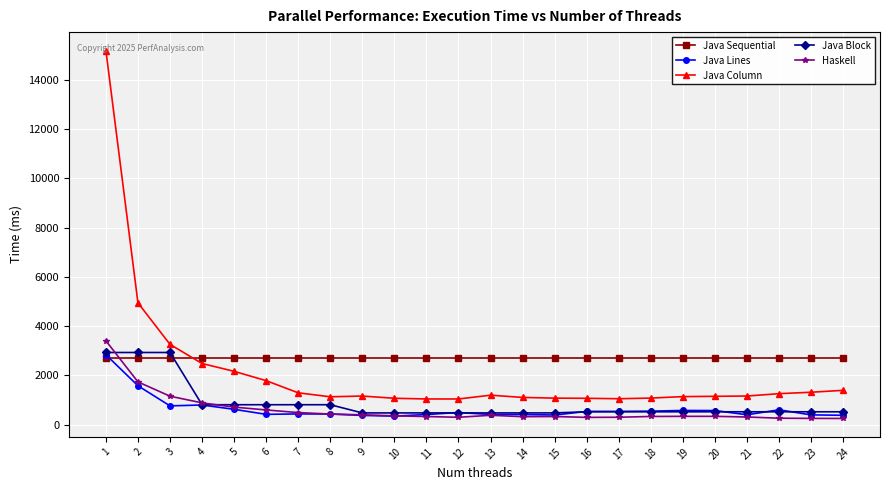

Which series changed the most between 3 and 21?

Java Block